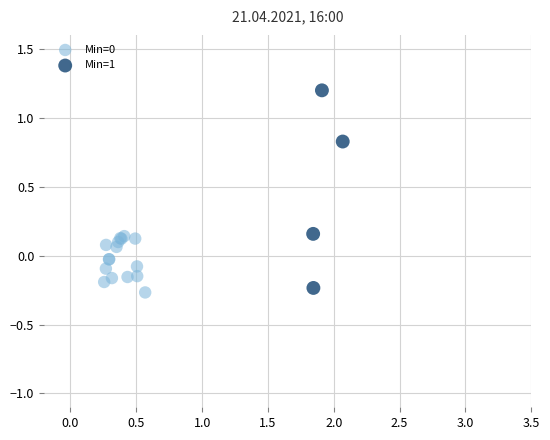

Which series has the widest spread of Y values?

Min=1